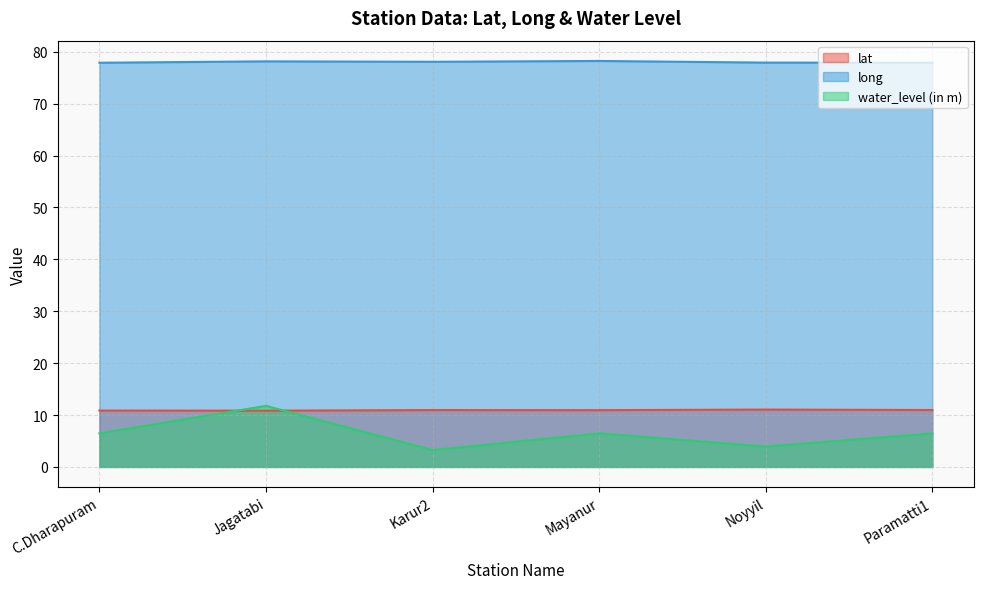

Rank the series at Jagatabi from lowest to highest value.

lat, water_level (in m), long